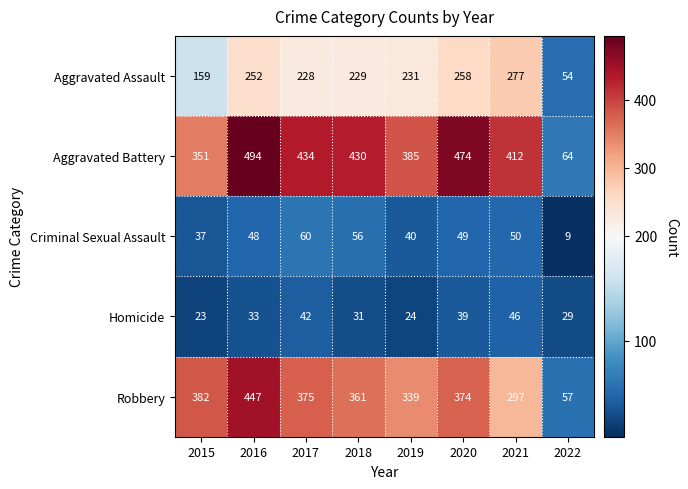

Which series has the largest range (max minus min)?

Aggravated Battery